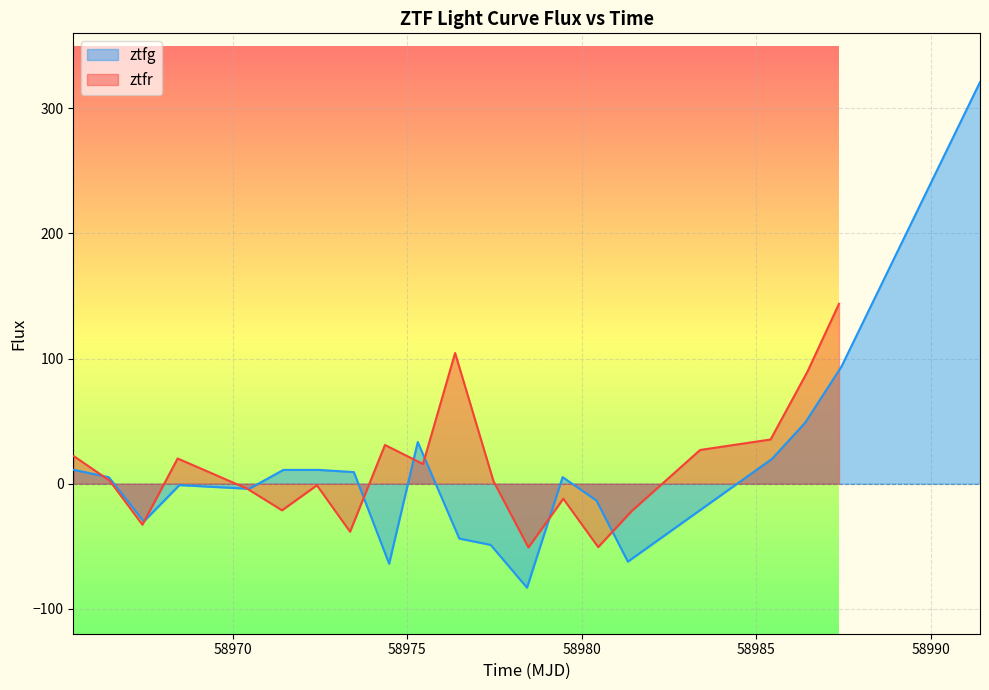

How many categories are shown in the chart?

20